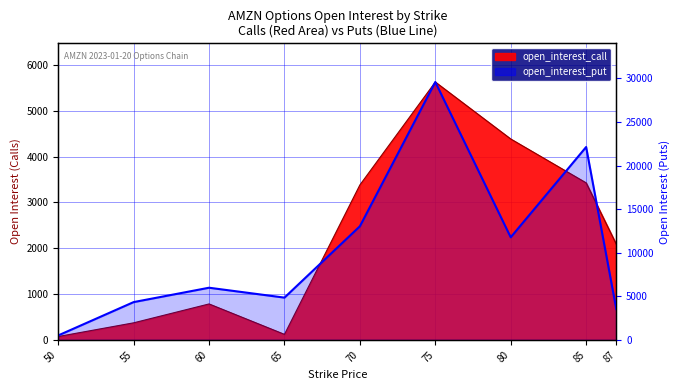

Which label corresponds to the largest value in the chart?

75